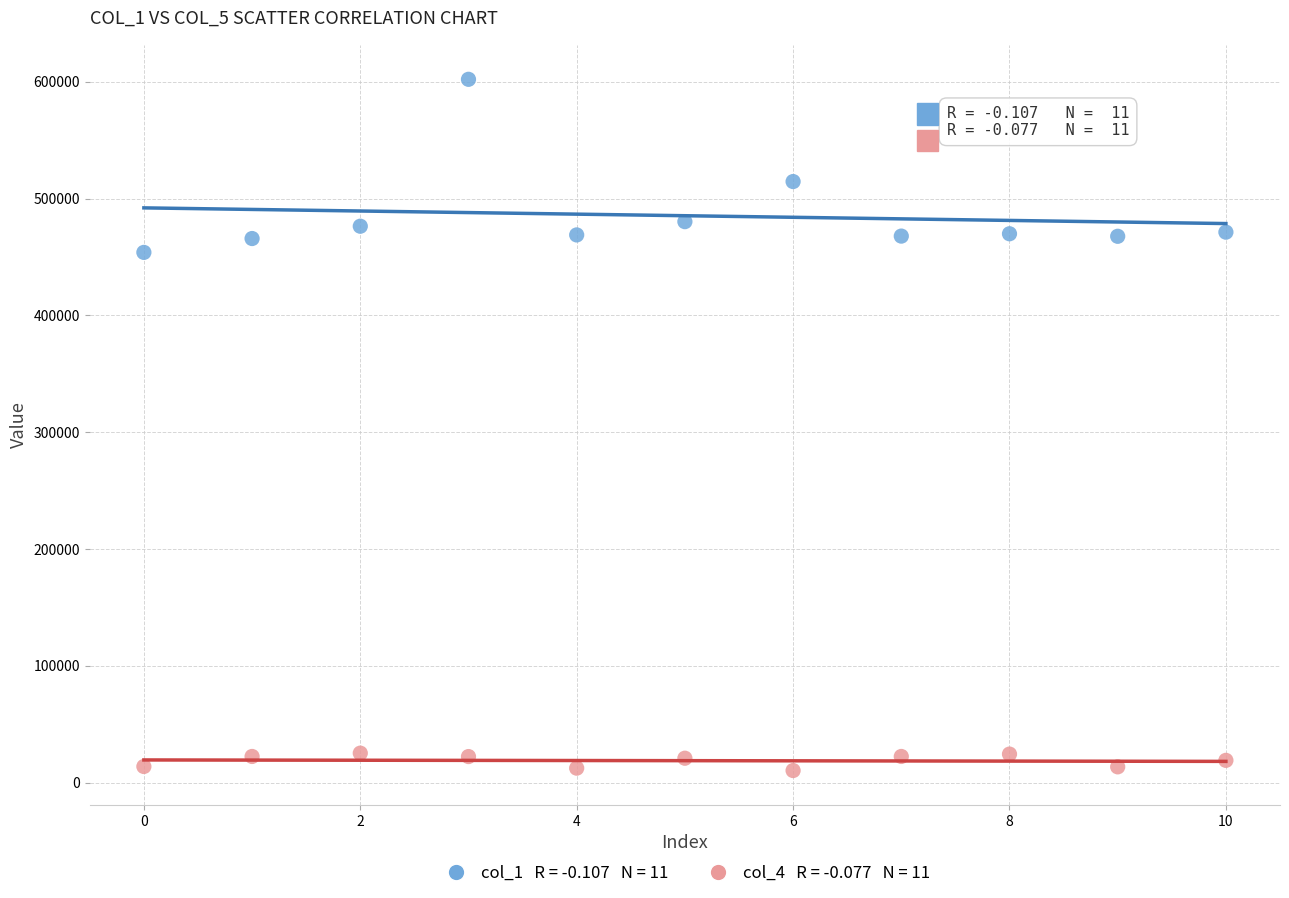

Across all data points, what is the range of Y values (max minus min)?

591874